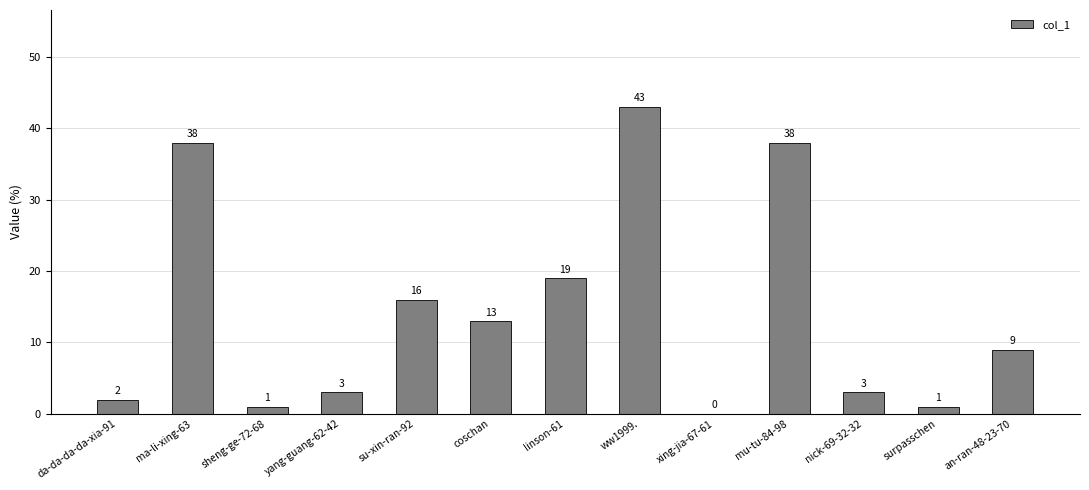

At which category does the chart reach its peak across all series?

ww1999.